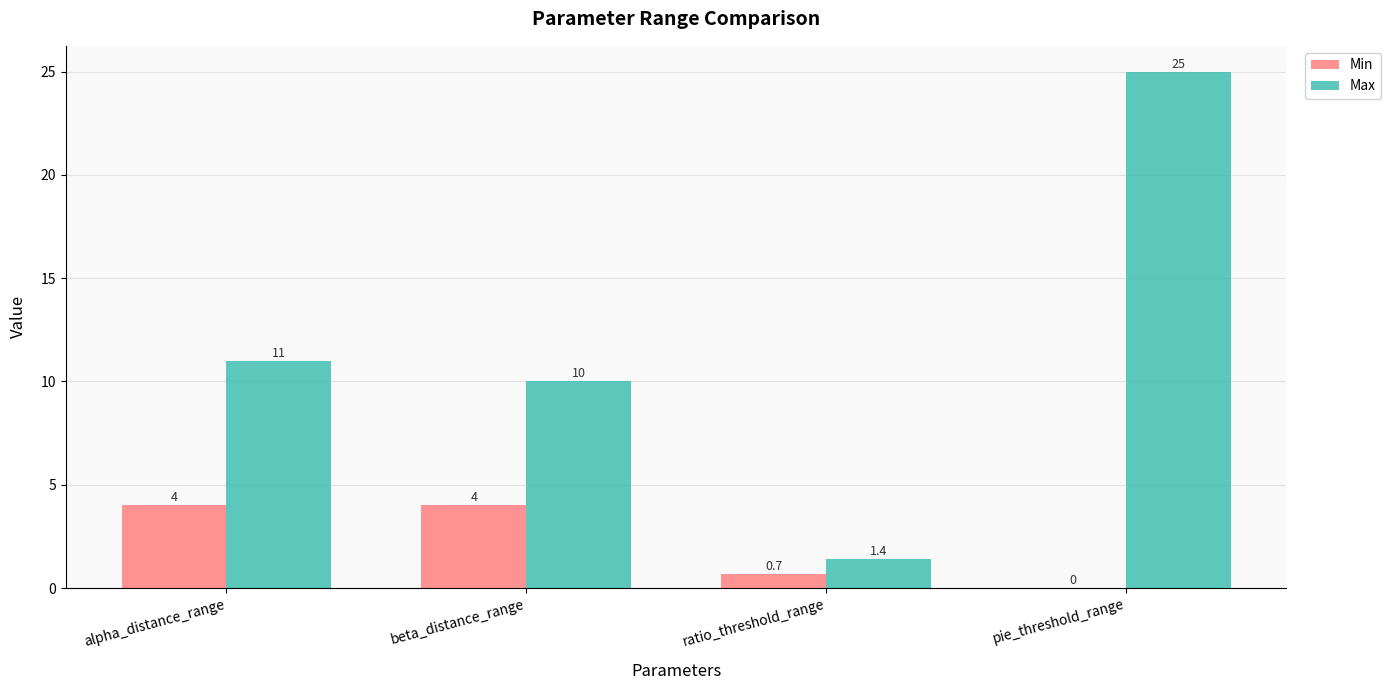

Which label corresponds to the largest value in the chart?

pie_threshold_range